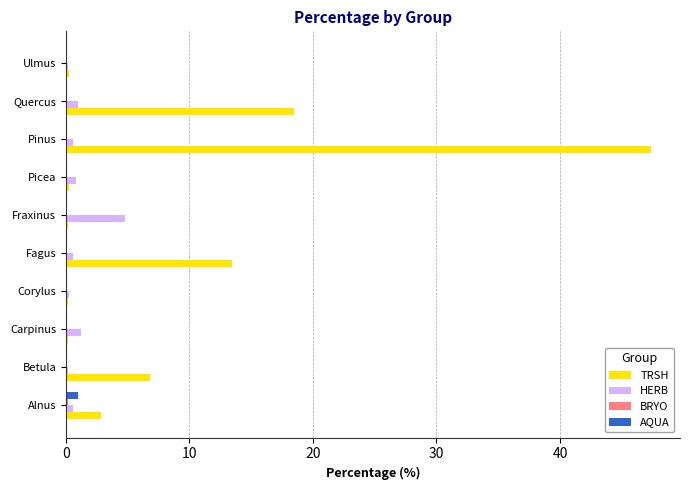

Which category has the highest value in the HERB series?

Fraxinus